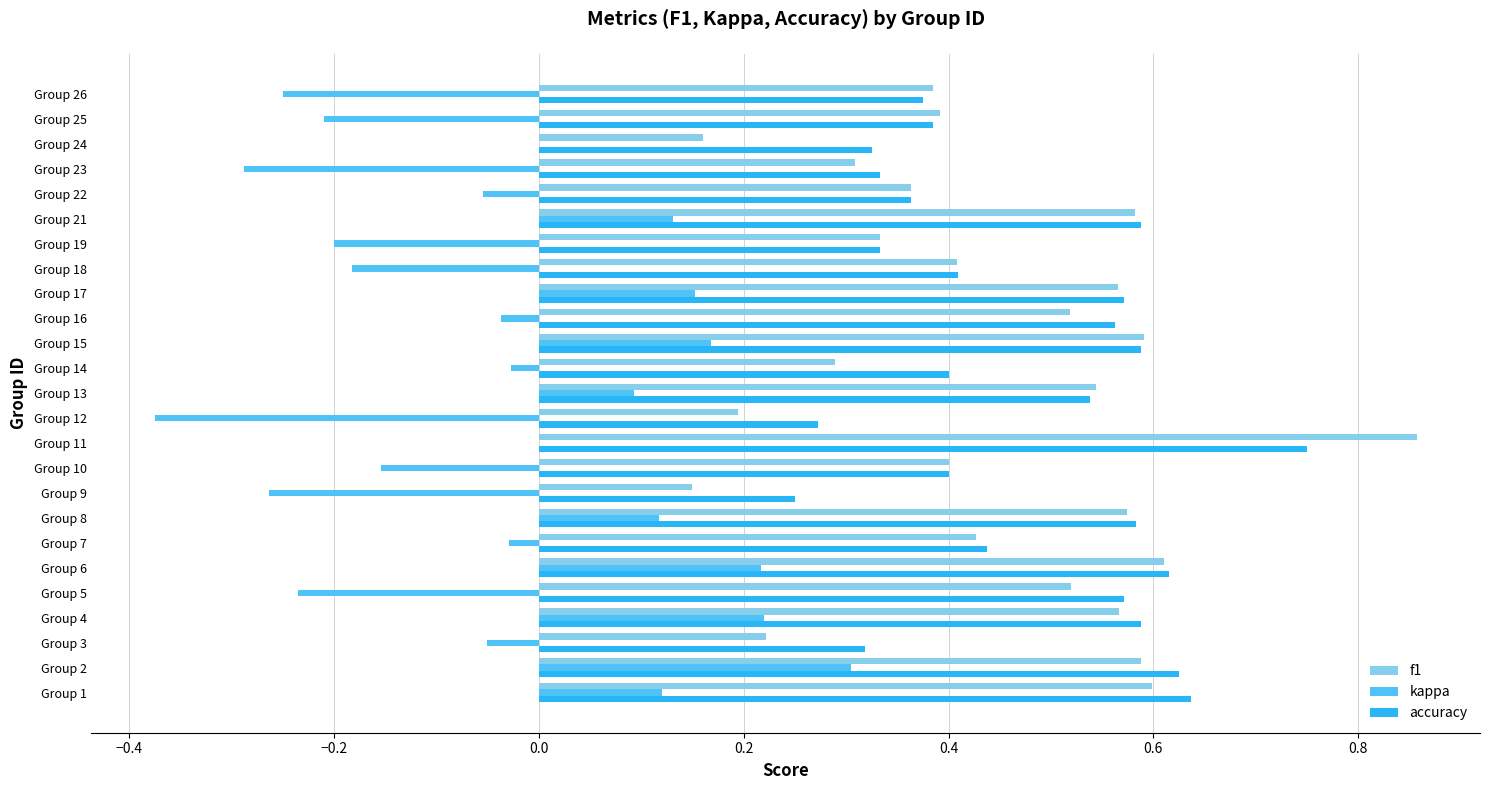

True or false: kappa has a value of -0.3 at Group 9.

True